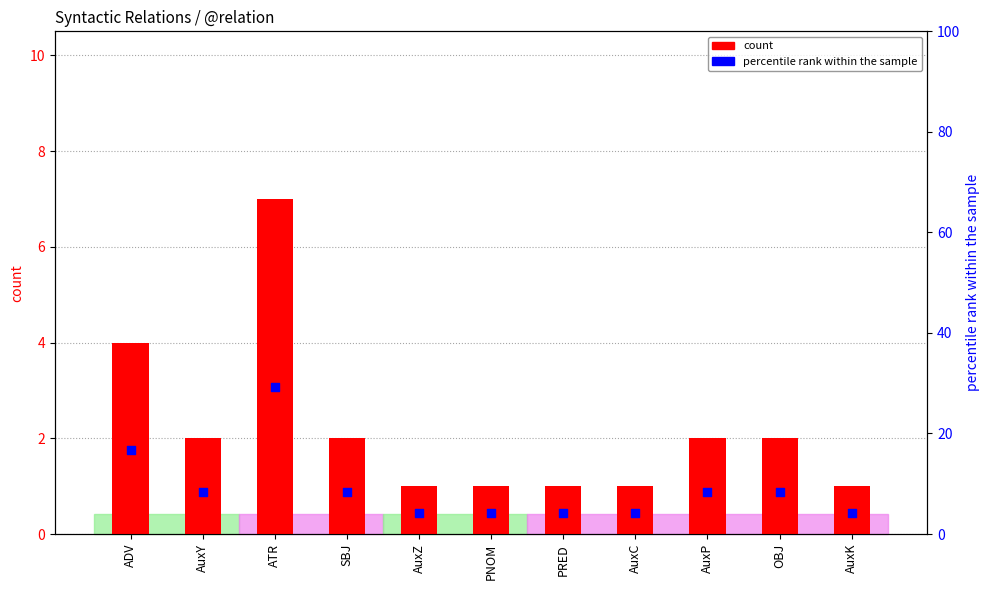

Which series reaches the maximum Y coordinate?

percentile rank within the sample